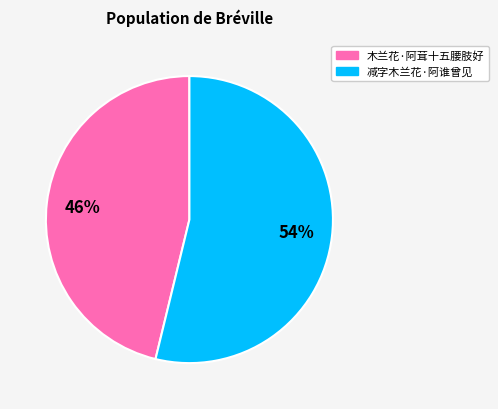

Between 减字木兰花·阿谁曾见 and 木兰花·阿茸十五腰肢好, which is larger?

减字木兰花·阿谁曾见